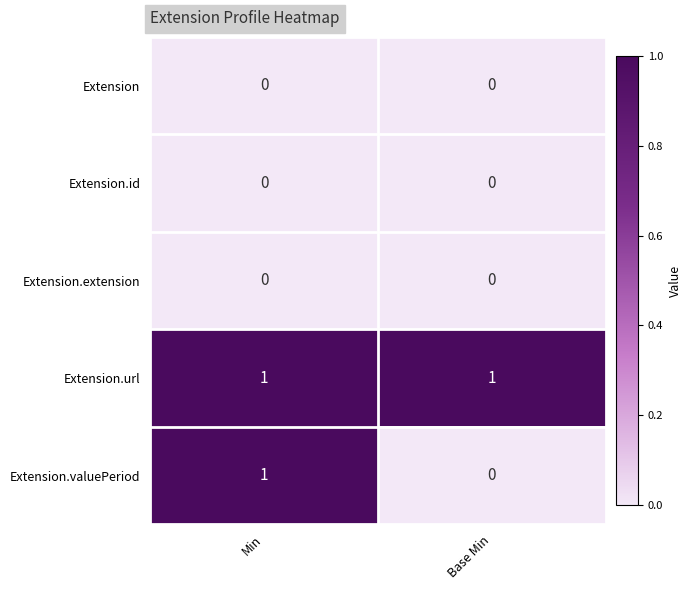

Reading left to right, what are all the values shown in this chart?

Extension: 0	0
Extension.id: 0	0
Extension.extension: 0	0
Extension.url: 1	1
Extension.valuePeriod: 1	0